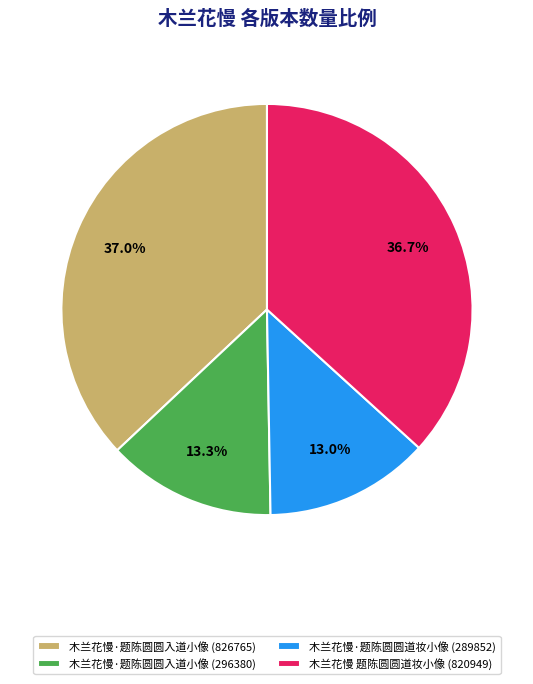

What is the ratio of the value at 木兰花慢·题陈圆圆道妆小像 (289852) to the value at 木兰花慢·题陈圆圆入道小像 (296380)?

1.0